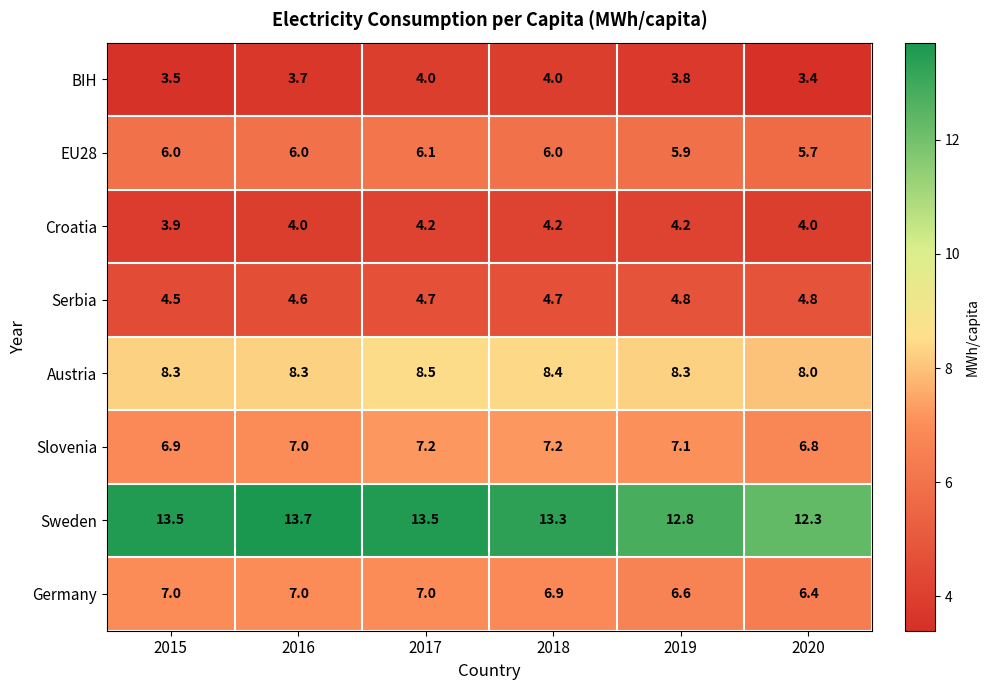

What is the maximum value shown in the chart?

13.7